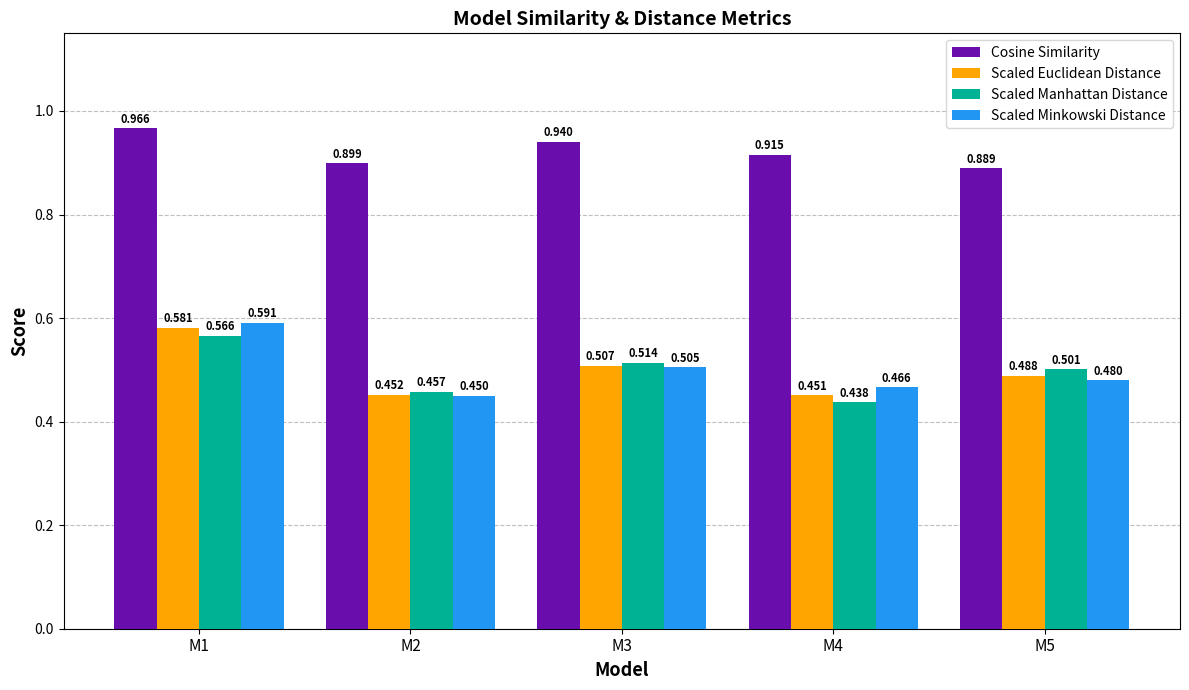

Which series has the largest total across all categories?

Cosine Similarity